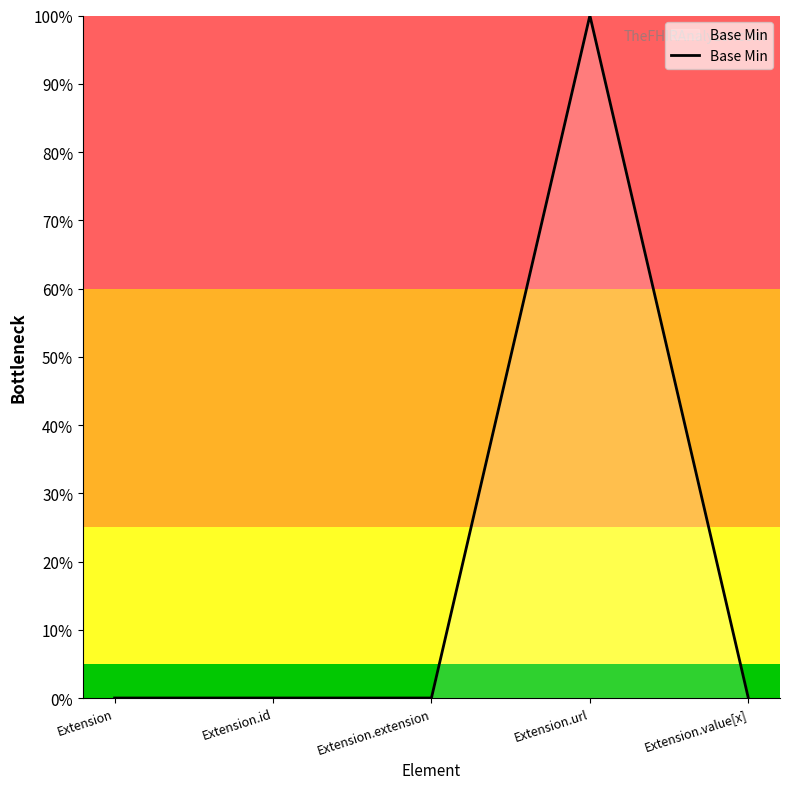

What is the label of the 3rd point from the left?

Extension.extension